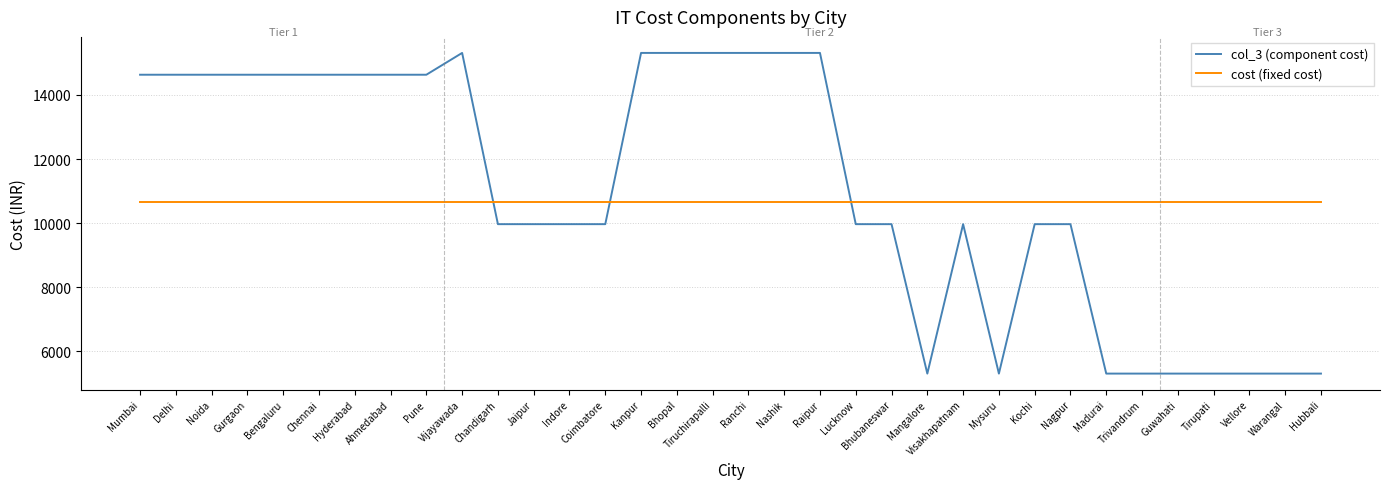

The cost (fixed cost) series shows 4193 at Noida. True or false?

False